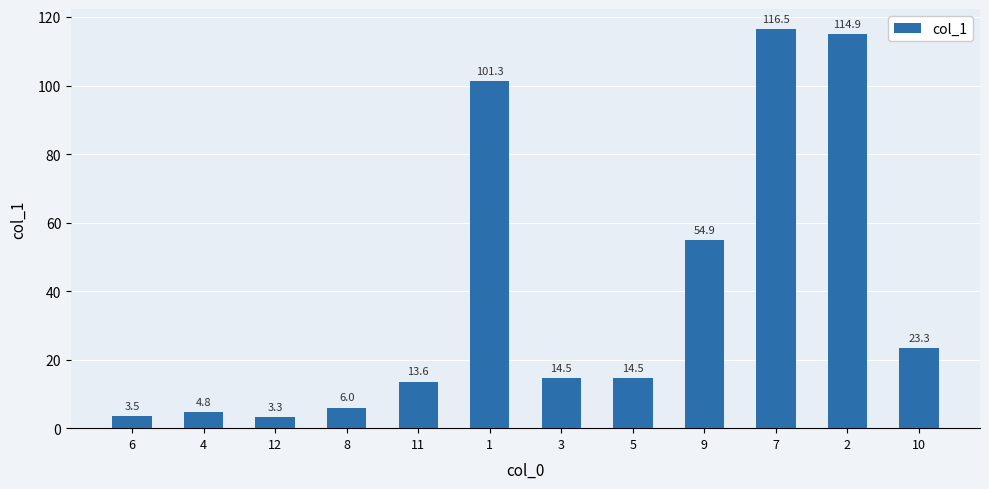

What is the average value?

39.3